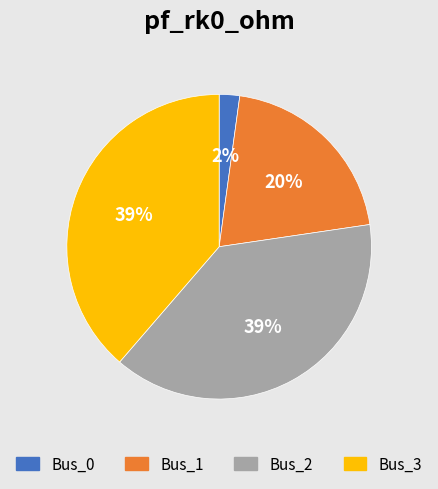

To the nearest percent, what portion does Bus_3 represent?

39%